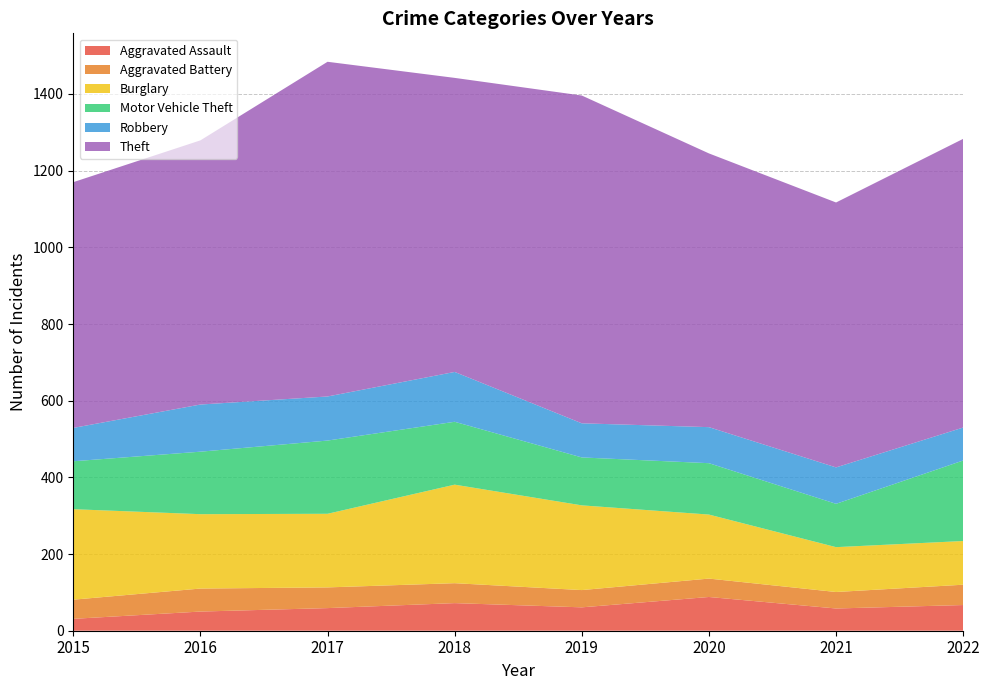

Reading left to right, list all the values displayed in this chart.

Aggravated Assault: 31	50	59	72	61	88	58	67
Aggravated Battery: 50	60	54	52	45	48	43	53
Burglary: 236	194	192	257	221	167	117	114
Motor Vehicle Theft: 125	163	191	164	125	134	113	210
Robbery: 87	123	115	130	89	94	95	86
Theft: 641	689	873	767	855	714	691	753